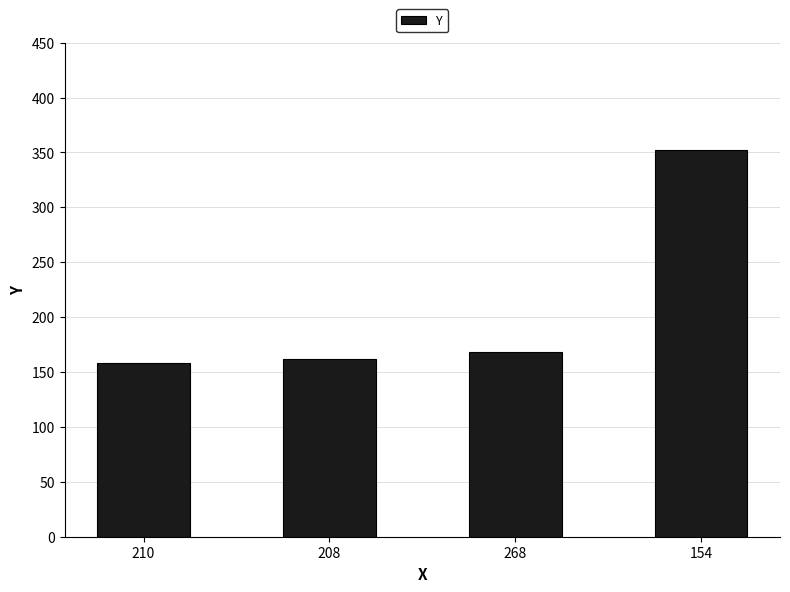

List the labels in order of value, largest first.

154, 268, 208, 210